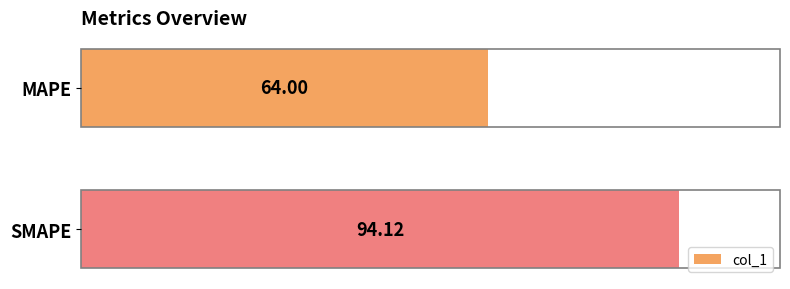

List the labels in order of value, smallest first.

MAPE, SMAPE